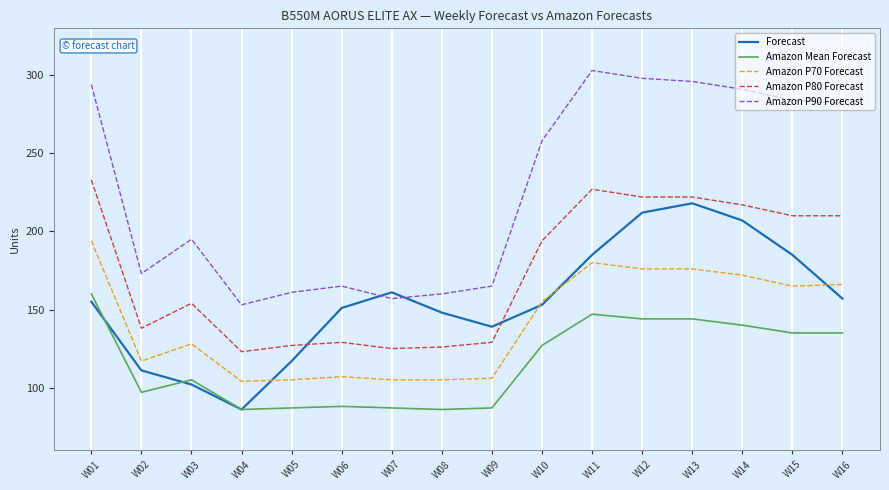

What is the difference between the Amazon P70 Forecast values at W16 and W02?

49